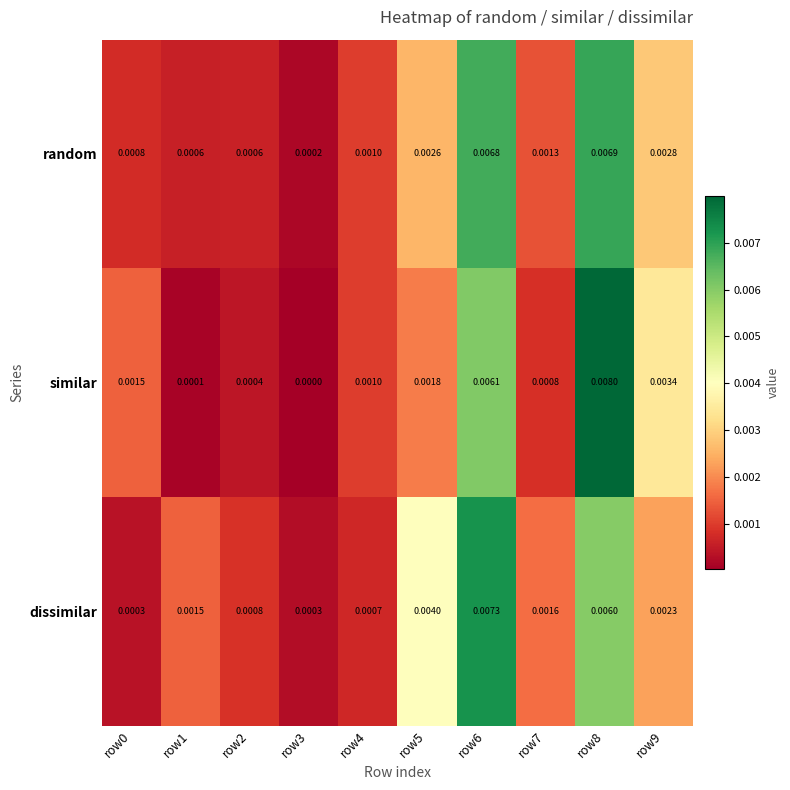

Is the value of dissimilar at row2 greater than the value of similar at row4?

No